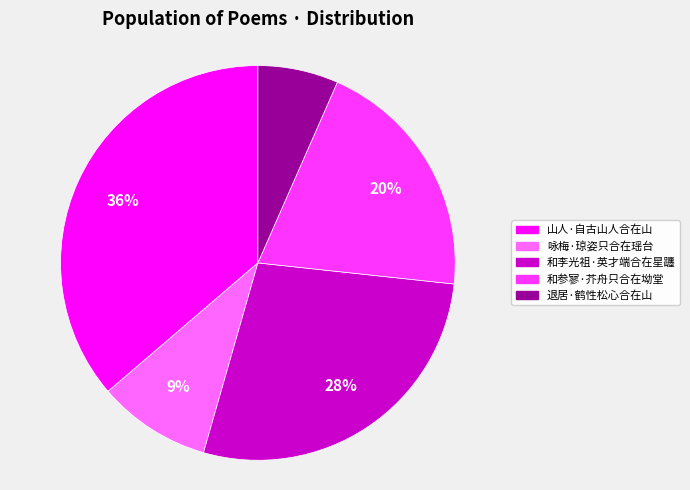

Which has a higher value, 和参寥·芥舟只合在坳堂 or 退居·鹤性松心合在山?

和参寥·芥舟只合在坳堂